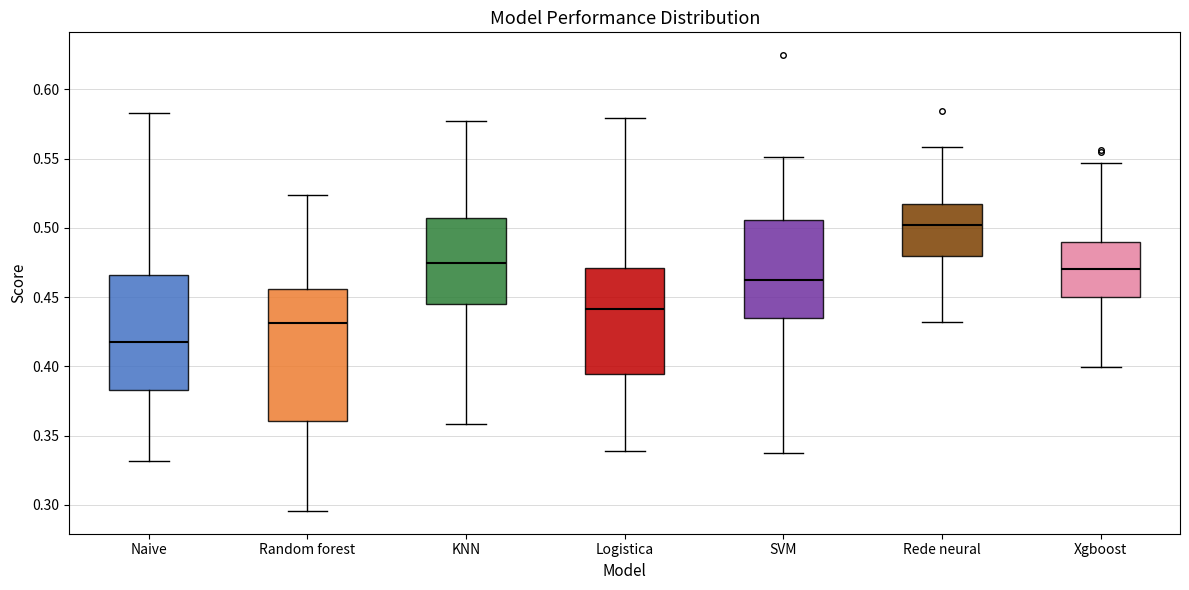

Which box's median line is the highest?

Rede neural